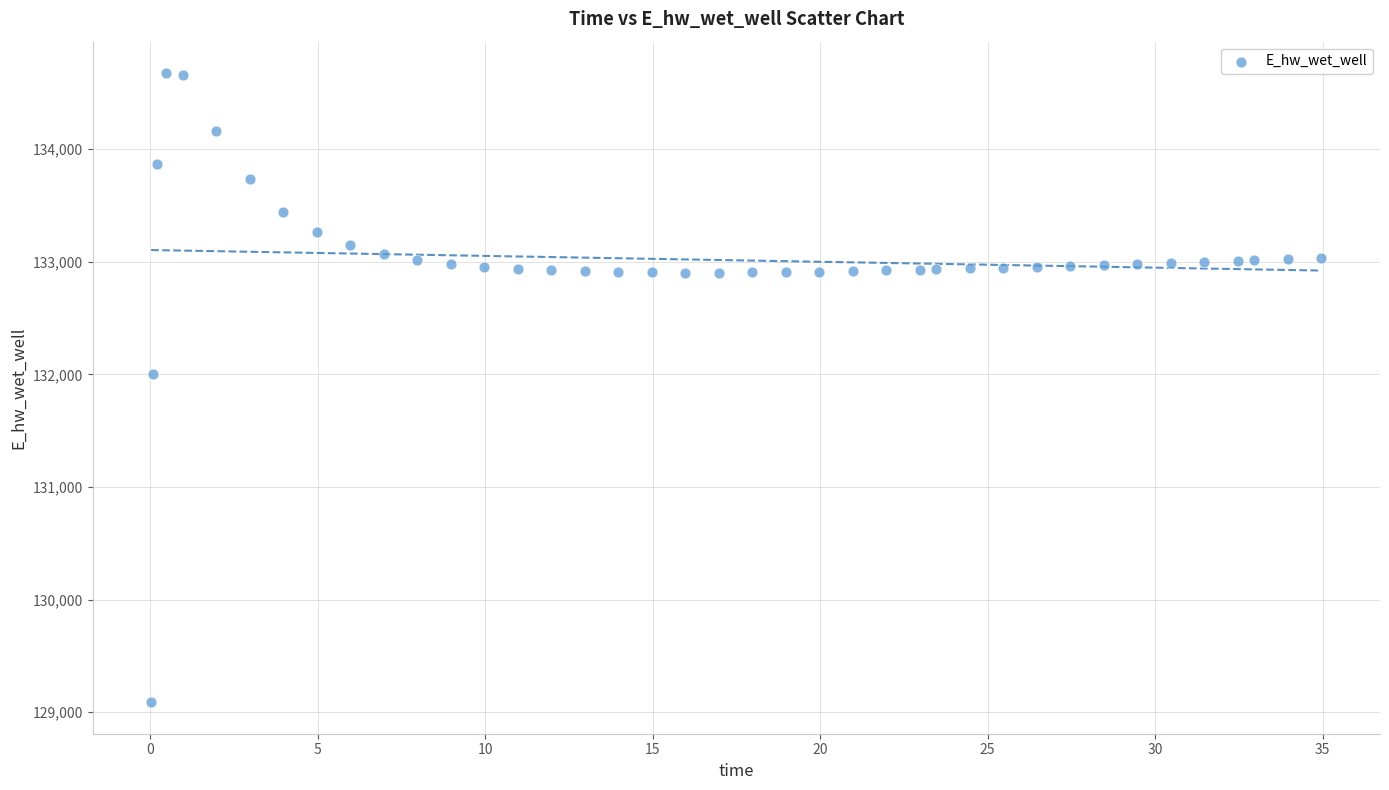

What Y value in the scatter plot is closest to 131882?

132003.7